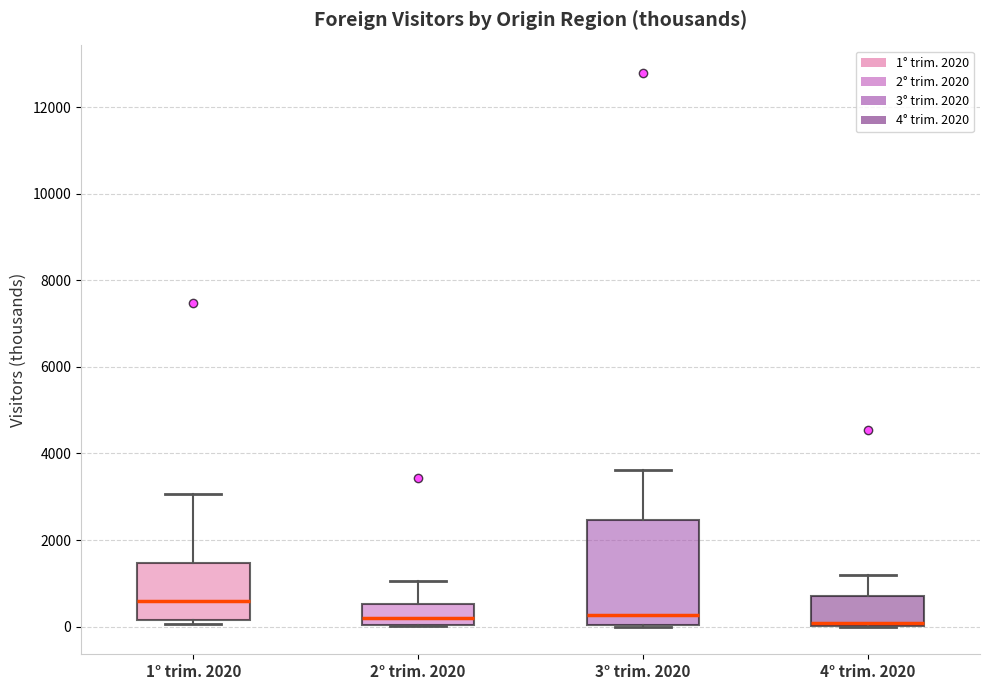

Reading left to right, transcribe this box plot: for each box, give where its median line is, the range the box spans, and where its two whiskers end, as read against the y-axis. The values are not printed on the chart, so give them approximately, as read against the axis.

1° trim. 2020: median 600, box 200 to 1400, whiskers 0 to 3000
2° trim. 2020: median 200, box 0 to 600, whiskers 0 to 1000
3° trim. 2020: median 200, box 0 to 2400, whiskers 0 to 3600
4° trim. 2020: median 0 (just above the box's lower edge), box 0 to 800, whiskers 0 to 1200